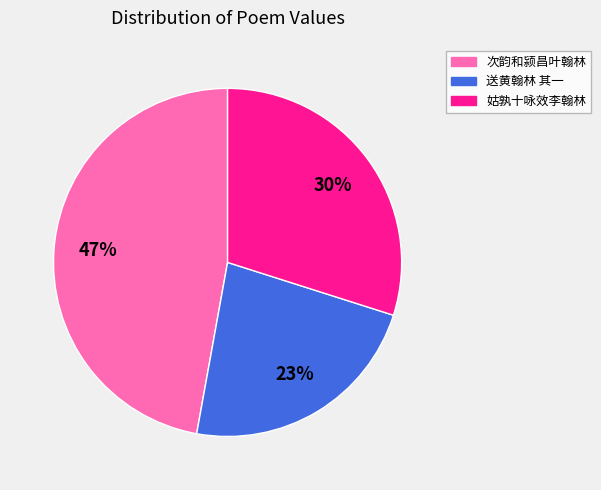

The 姑孰十咏效李翰林 slice represents 30% of the pie. True or false?

True